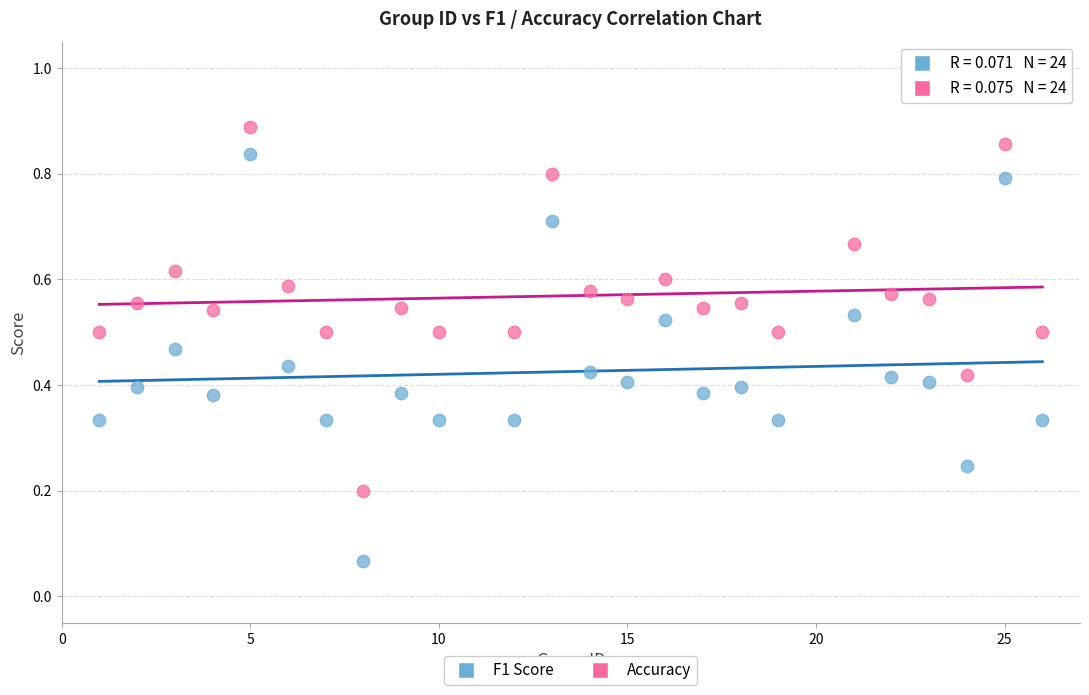

Which series has the widest spread of Y values?

F1 Score